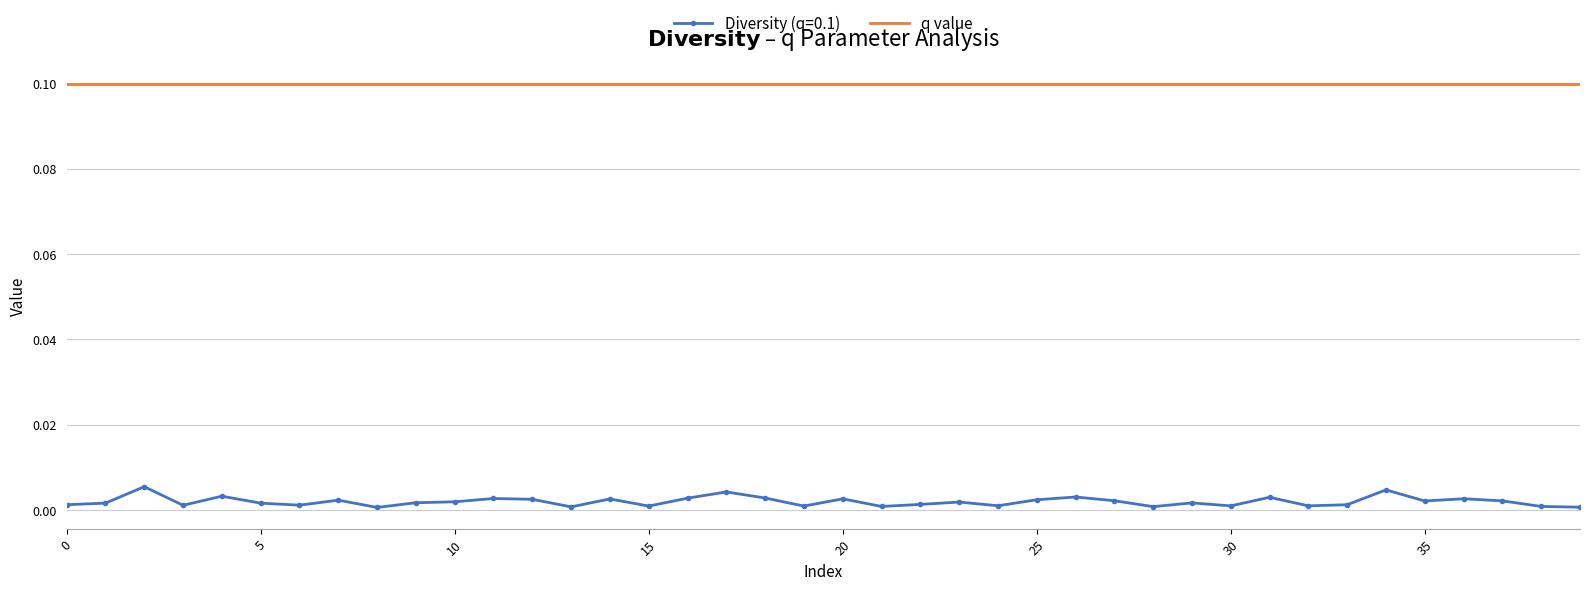

Rank the series by their average value, from highest to lowest.

q value, Diversity (q=0.1)